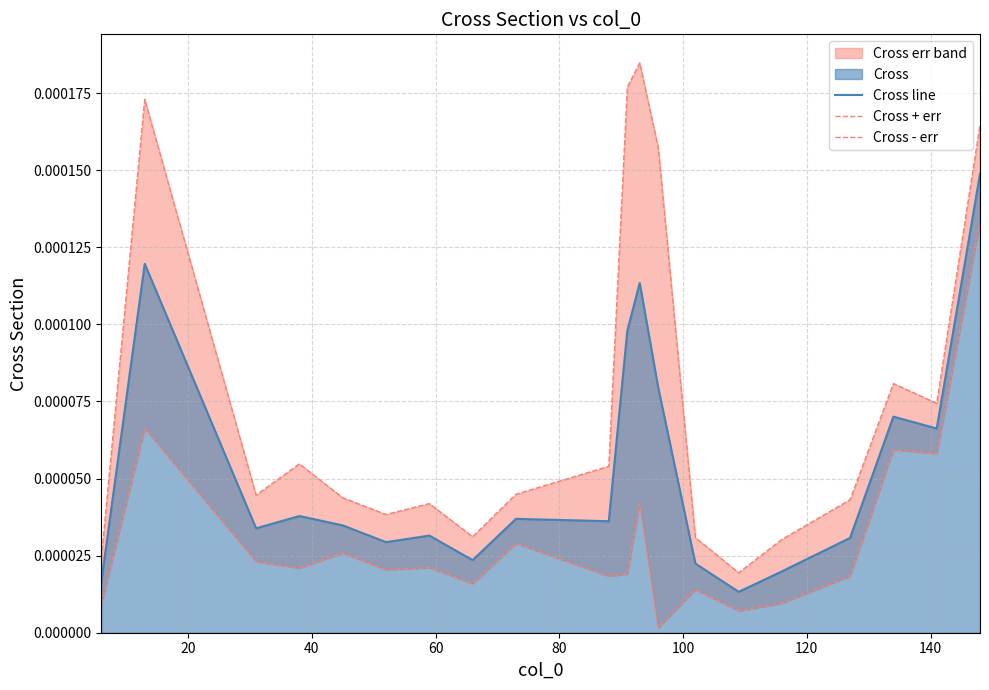

The value of Cross line at 19 is 0.0. True or false?

False